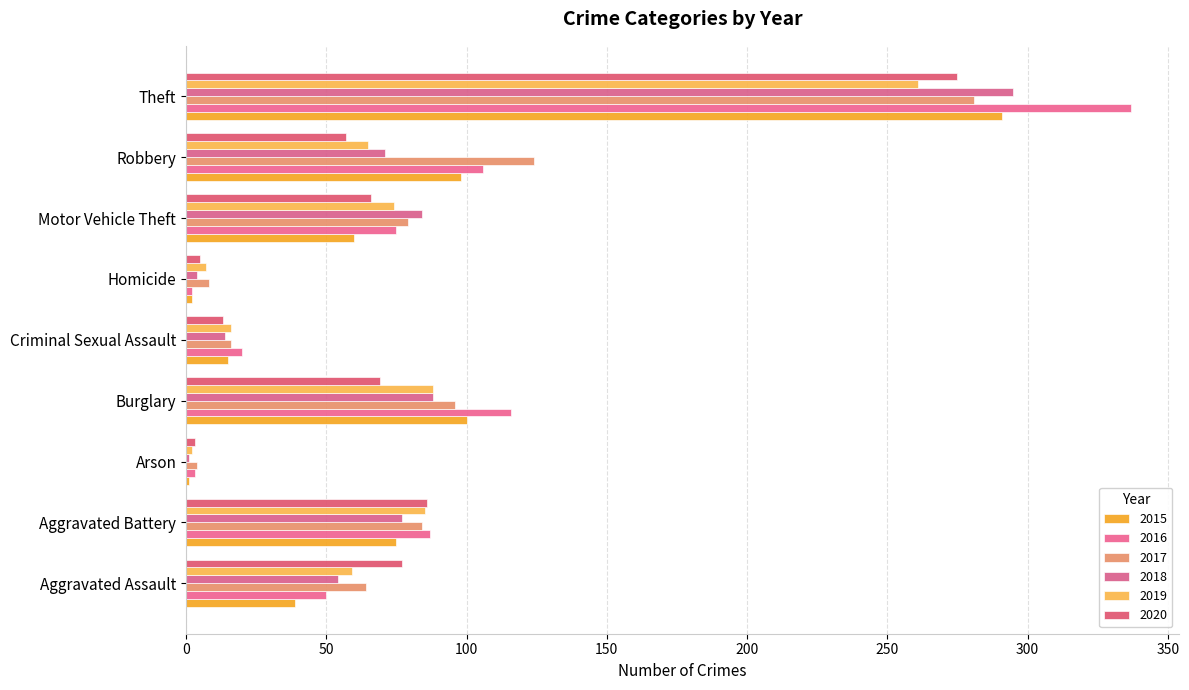

What is the sum of the 2017 values at Motor Vehicle Theft and Homicide?

87